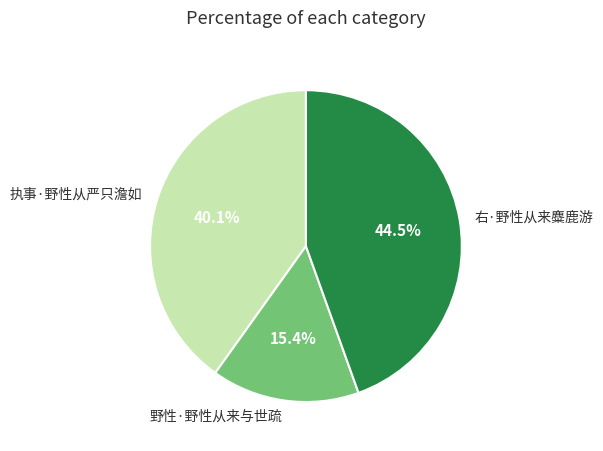

Rank the categories by value from lowest to highest.

野性·野性从来与世疏, 执事·野性从严只澹如, 右·野性从来麋鹿游